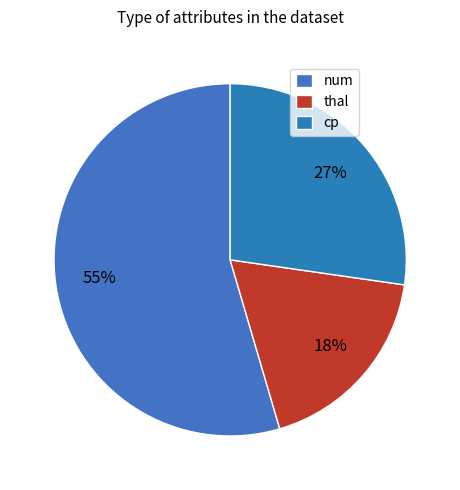

Rank the categories by value from lowest to highest.

thal, cp, num